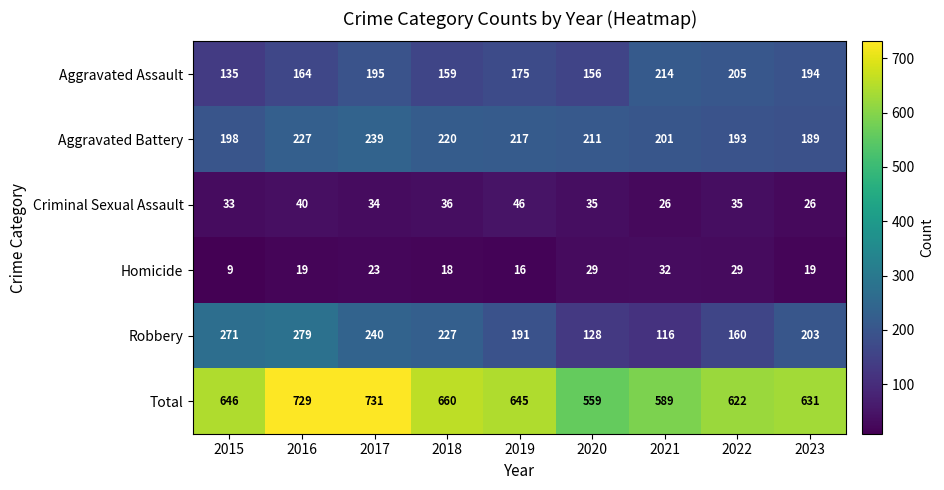

At which category does the chart reach its peak across all series?

2017